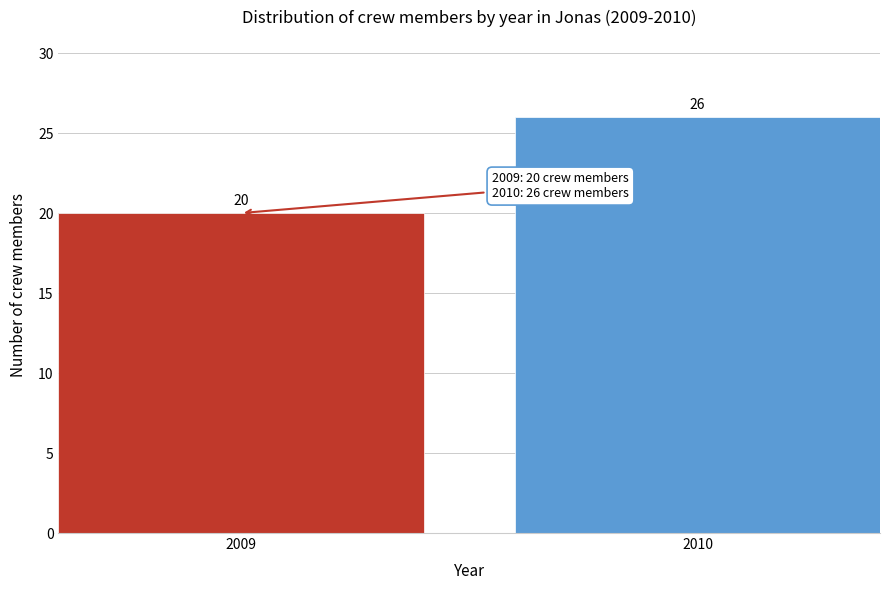

Reading right to left, transcribe all the data shown in this chart.

26	20